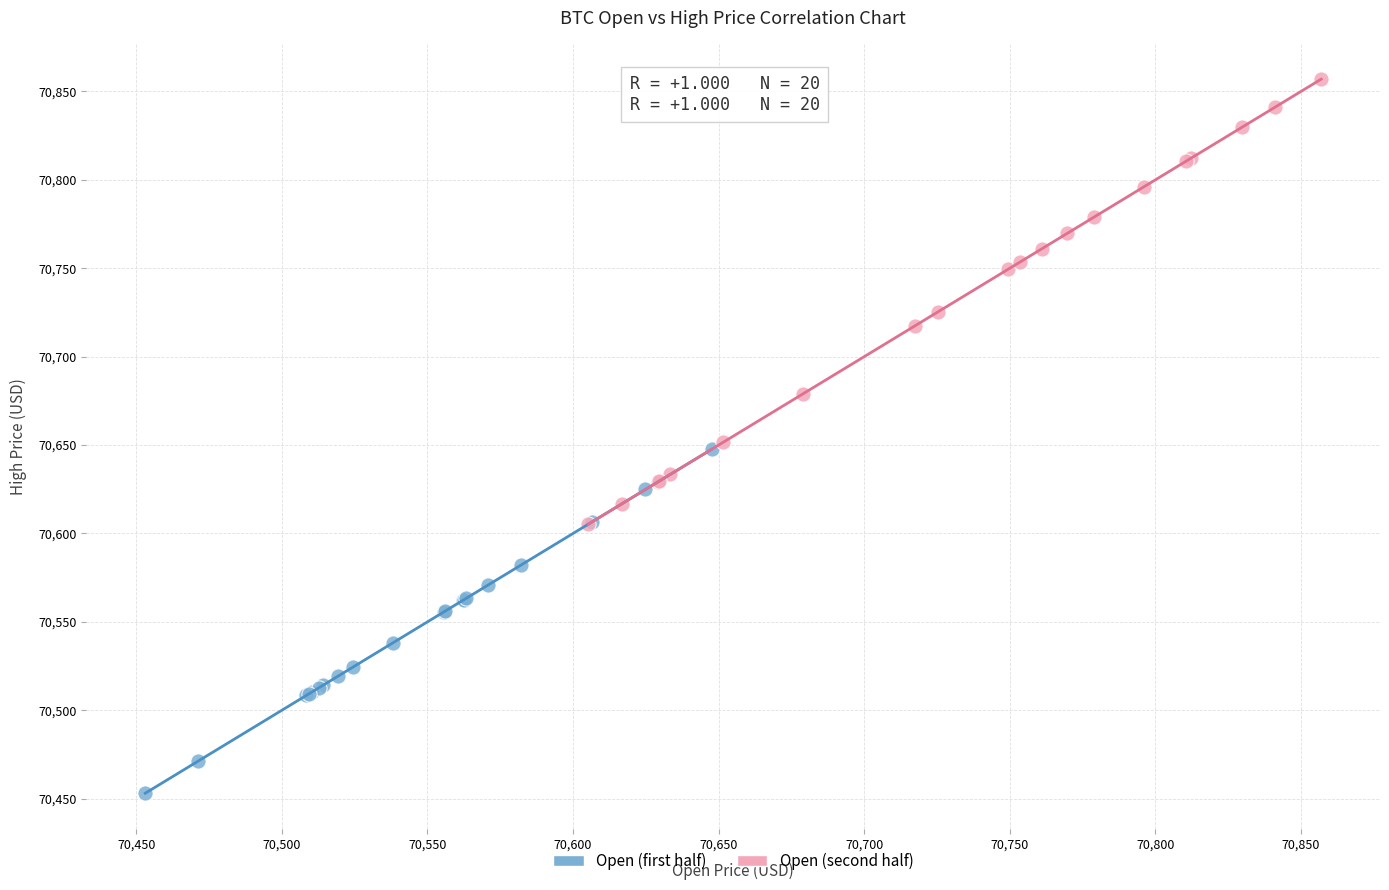

Which series reaches the maximum Y coordinate?

Open (second half)